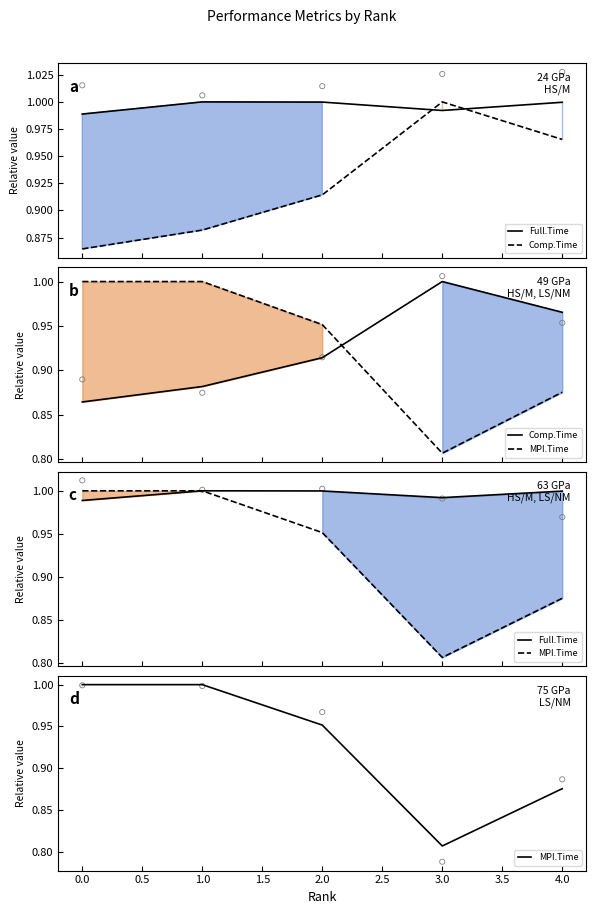

Which series has the widest spread of Y values?

MPI.Time